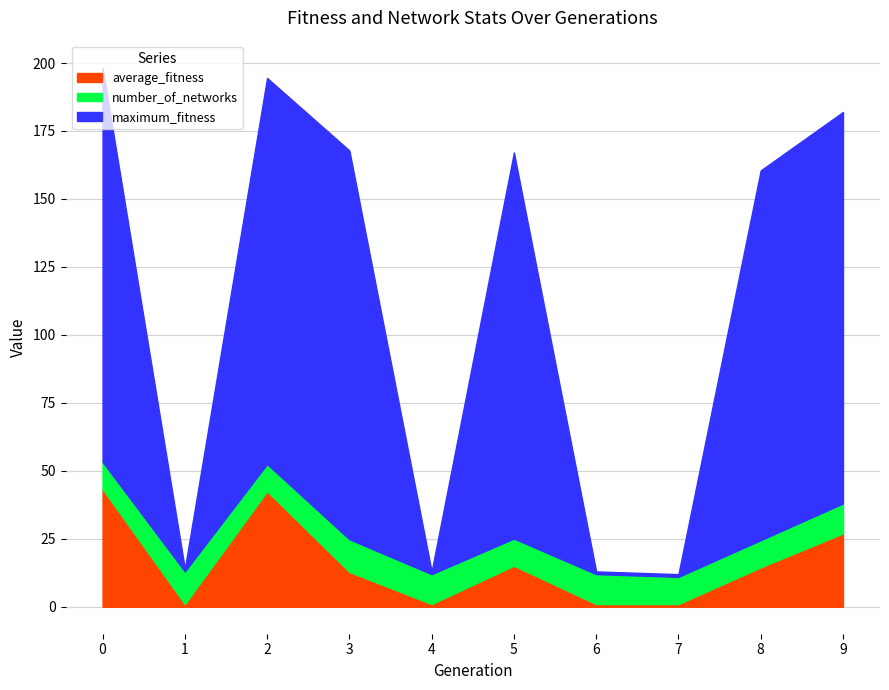

How many average_fitness values are between 1 and 27?

8